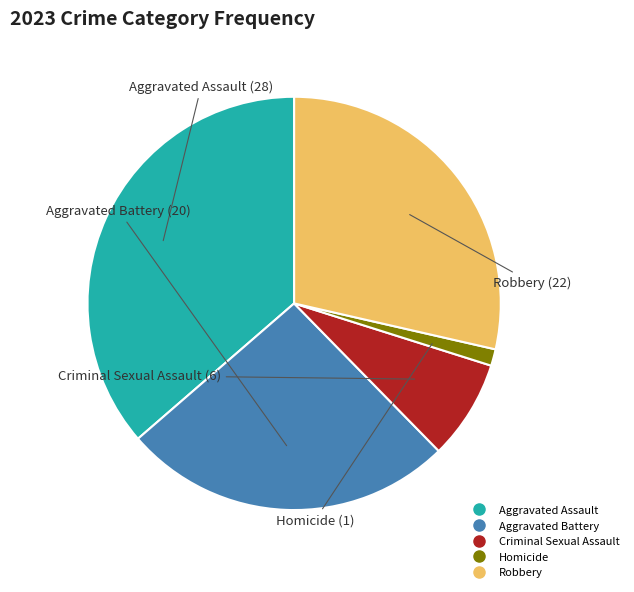

Approximately how many times larger is the value at Aggravated Assault compared to Criminal Sexual Assault?

4.7